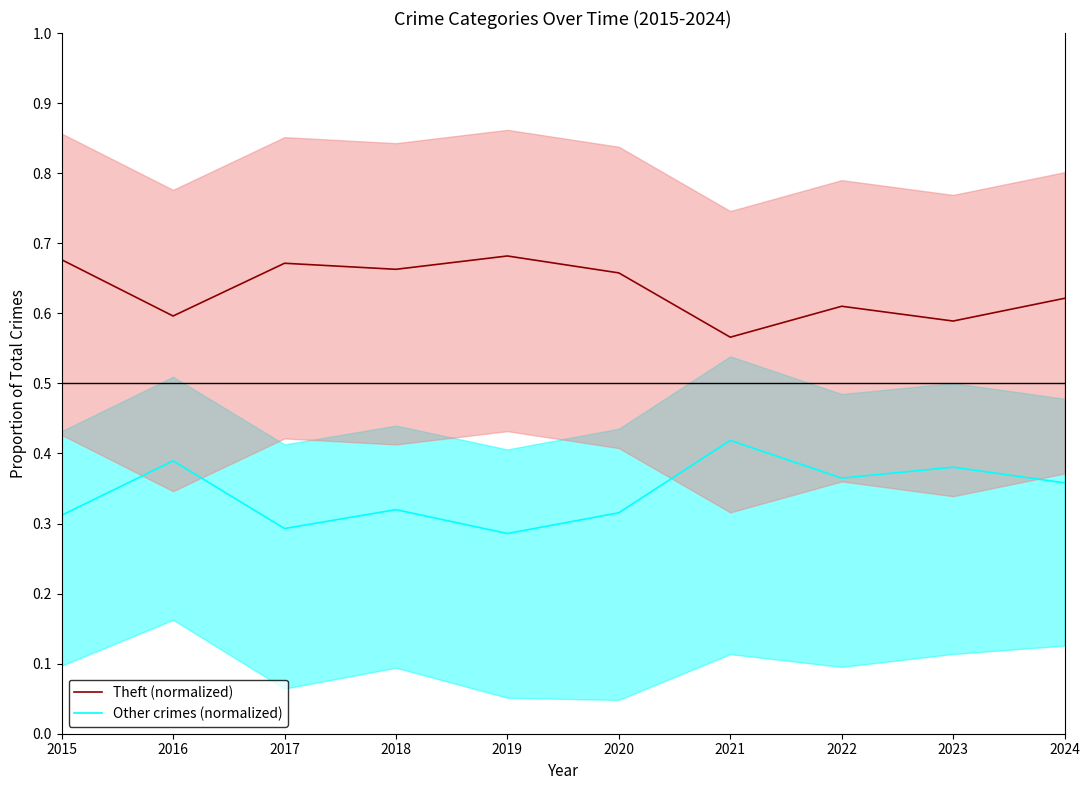

Is it true that Theft (normalized) equals 0.7 at 2015?

True